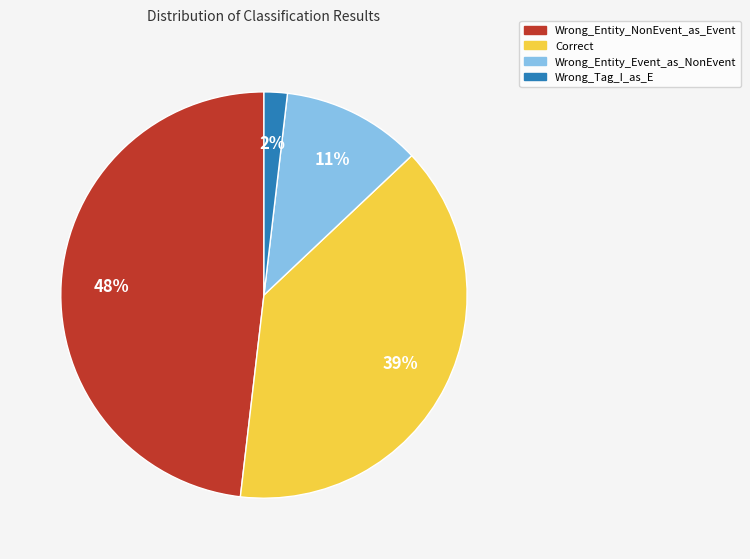

Which category has the smallest portion of the pie?

Wrong_Tag_I_as_E